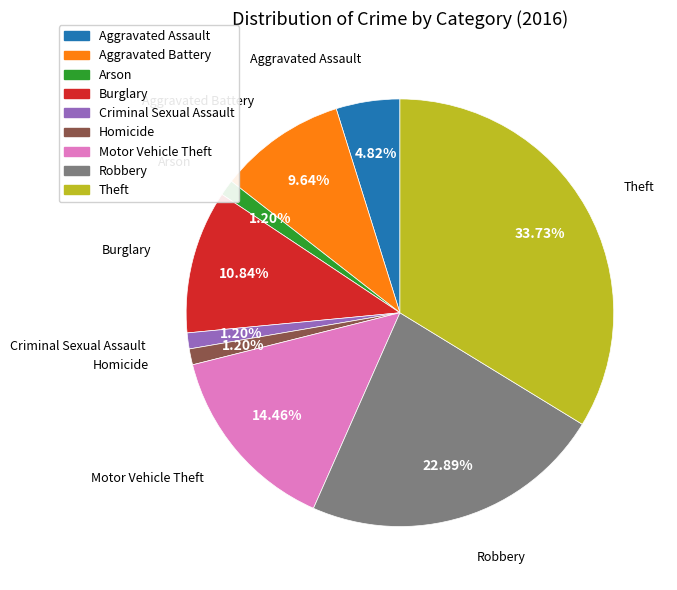

What percentage do Robbery and Theft together represent?

56.6%